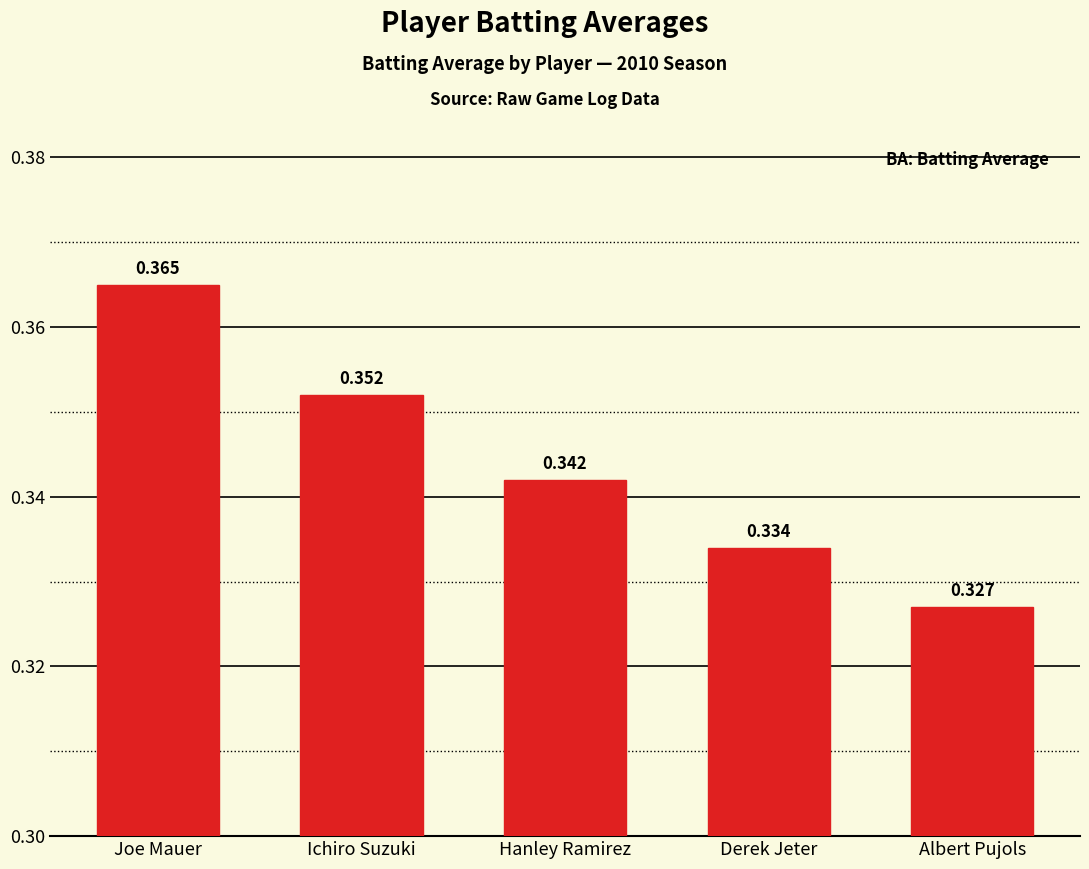

What is the label of the 1st bar from the right?

Albert Pujols